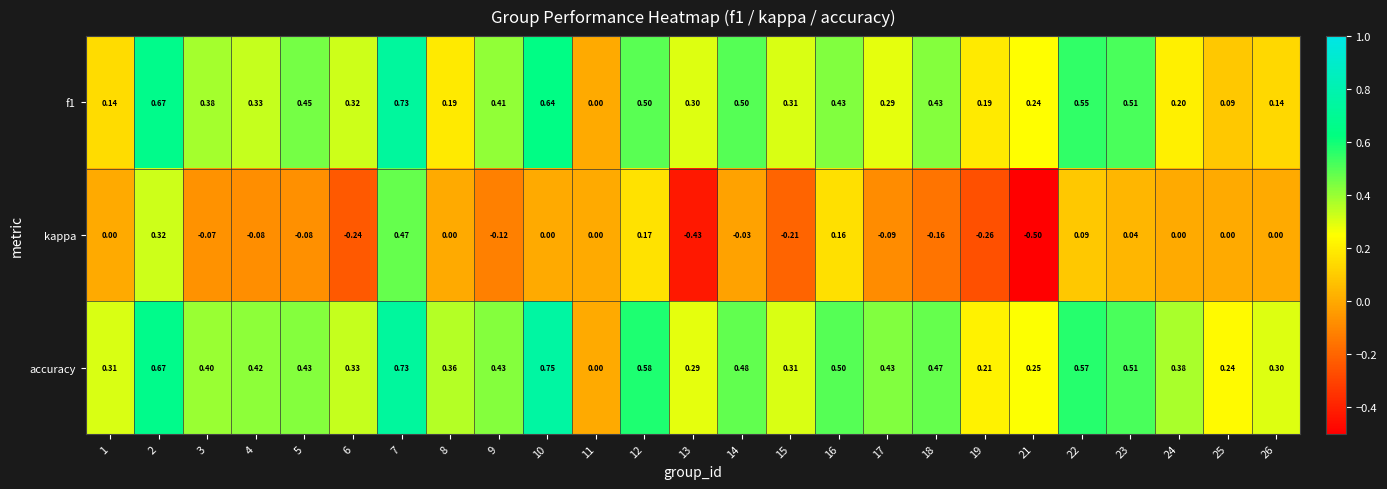

Which series has the largest range (max minus min)?

kappa